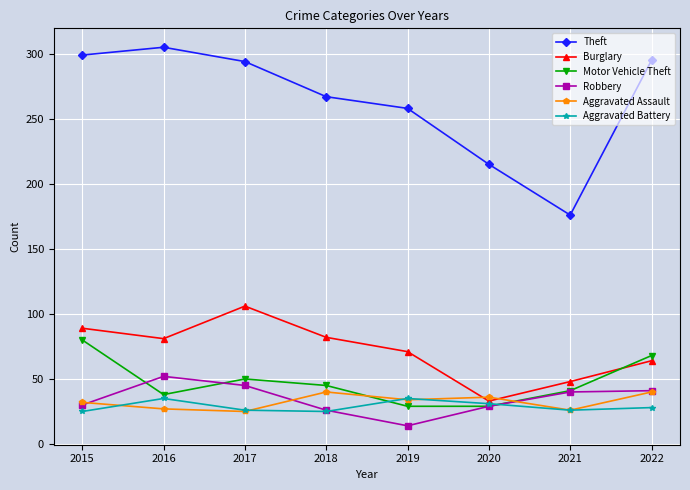

Is this an area chart (filled region under the line)?

No